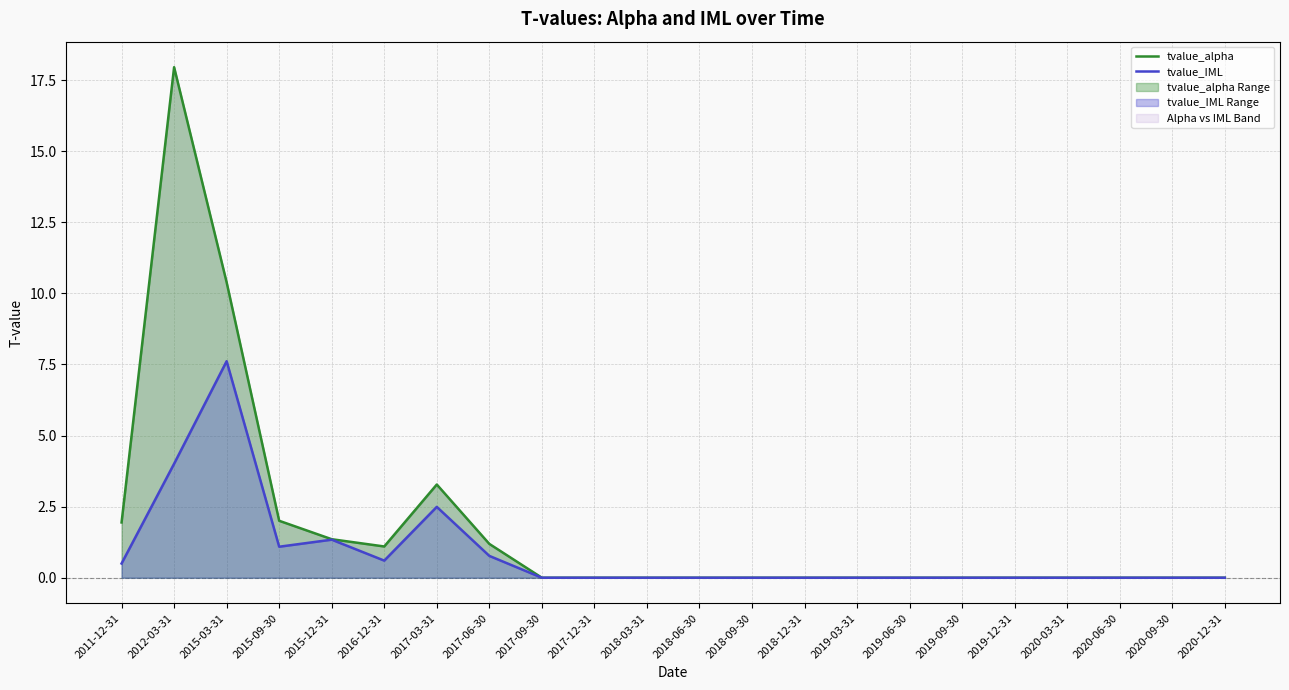

Count the number of data series in this chart.

2